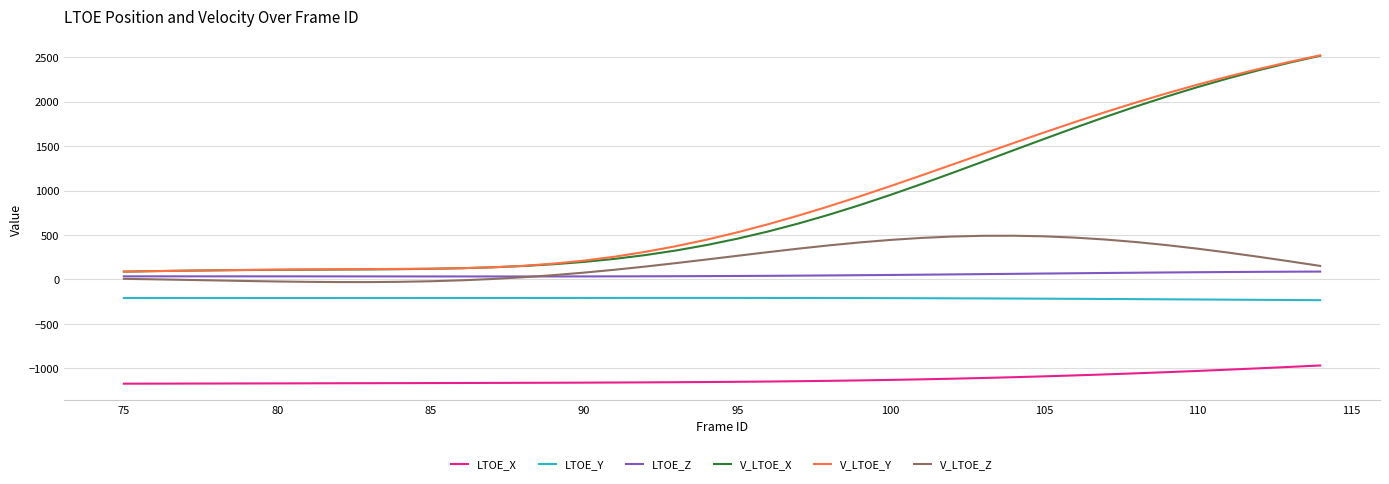

What is the maximum value shown in the chart?

2520.1